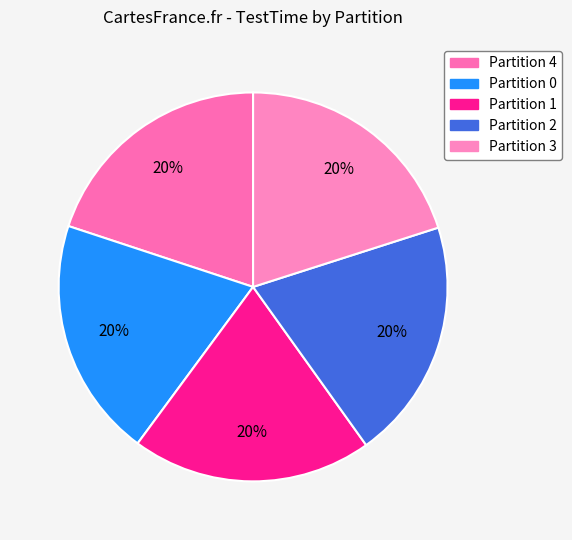

Which category has the smallest portion of the pie?

Partition 4